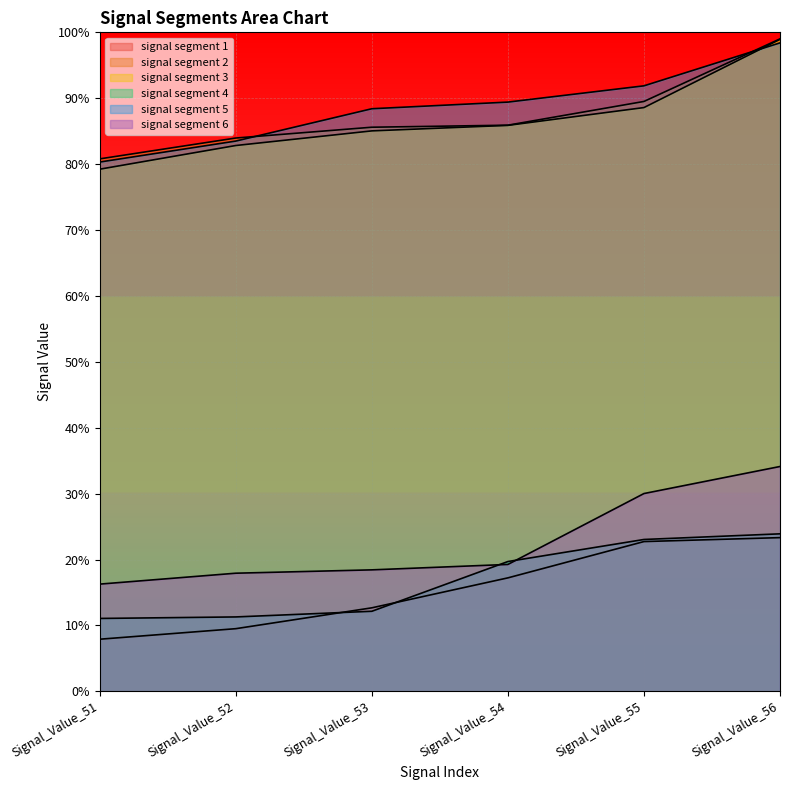

What is the total value across all series at Signal_Value_55?

3.5